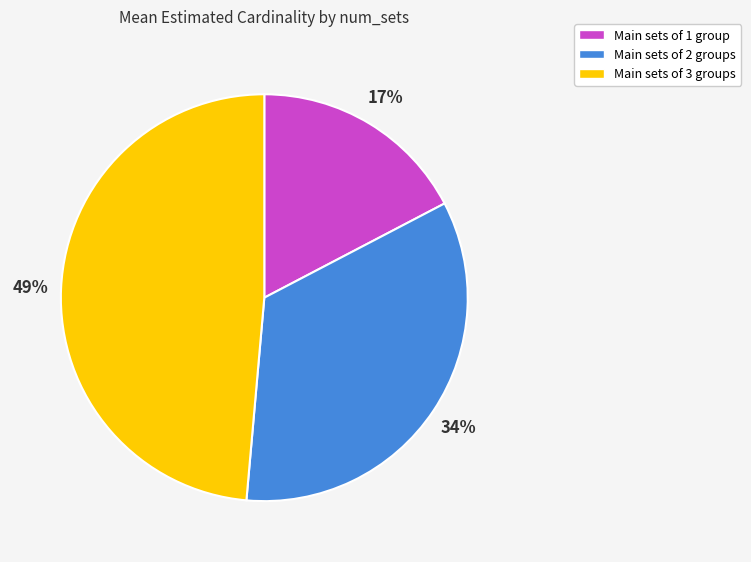

What is the ratio of the value at Main sets of 3 groups to the value at Main sets of 2 groups?

1.4